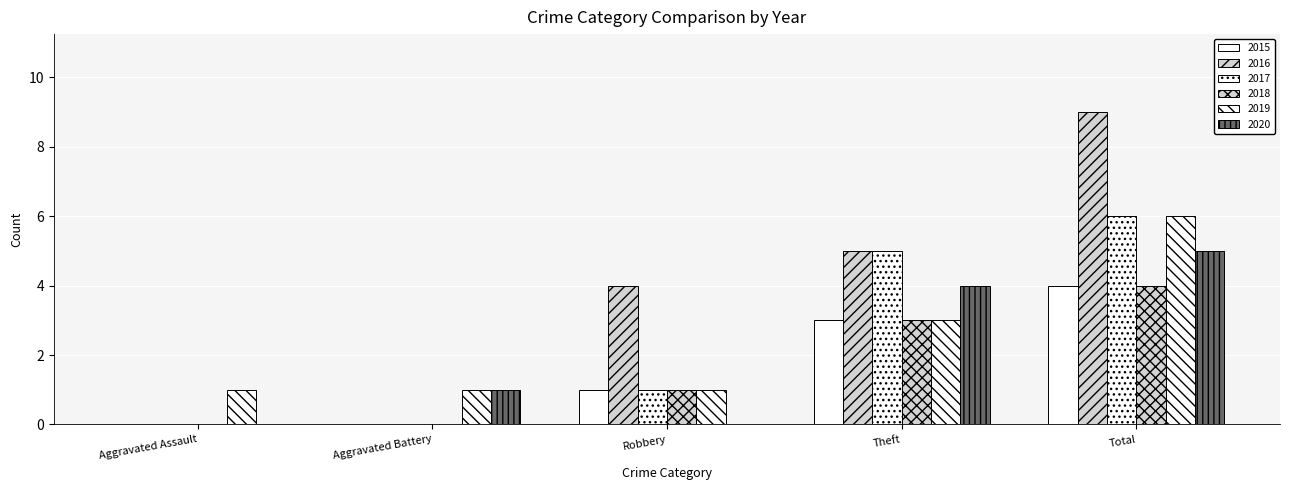

At how many categories does at least one series exceed 4?

2